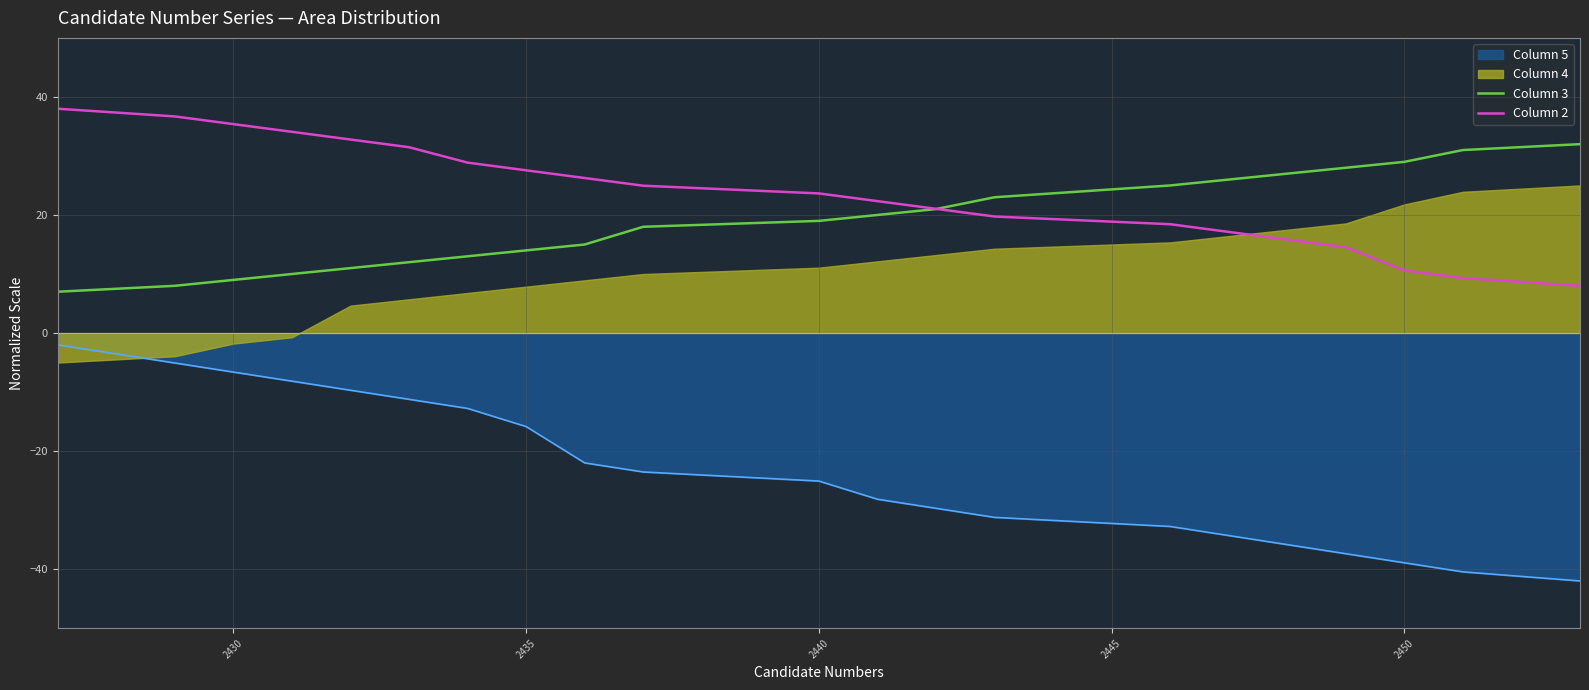

True or false: Column 5 and Column 3 intersect in this chart.

False